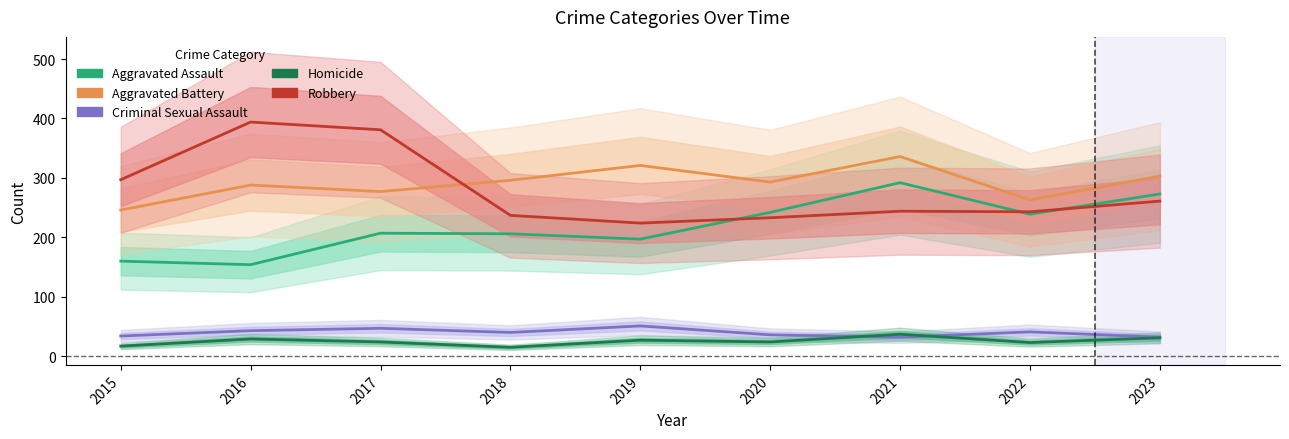

At 2022, list the series in order from smallest to largest.

Homicide, Criminal Sexual Assault, Aggravated Assault, Robbery, Aggravated Battery